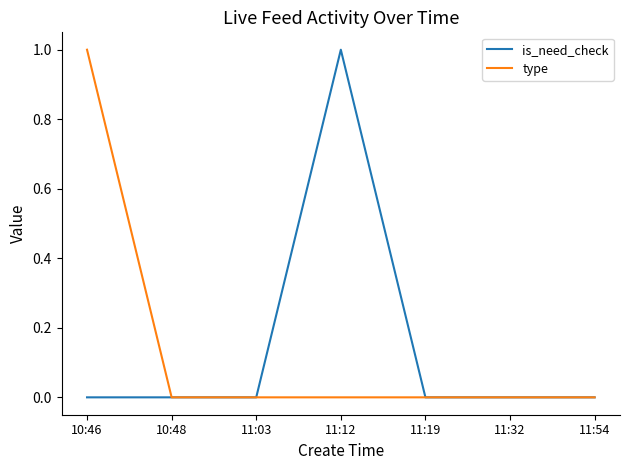

Is it true that is_need_check equals 2 at 11:12?

False